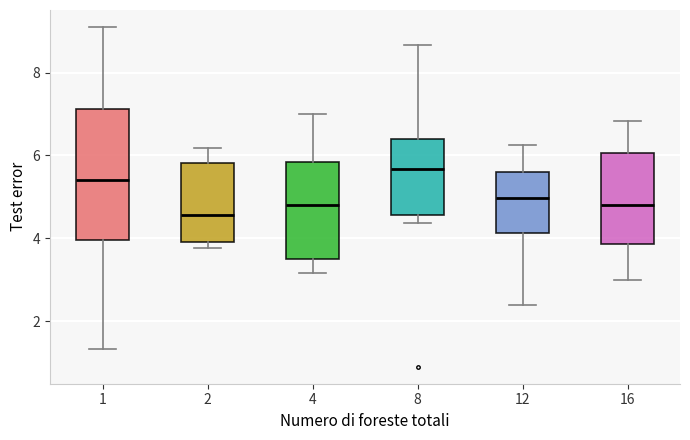

Reading left to right, read every box against the y-axis: the position of its median line, the range the box covers, and the ends of its whiskers. The values are not printed on the chart, so give them approximately, as read against the axis.

1: median 5.4, box 4.0 to 7.2, whiskers 1.4 to 9.2
2: median 4.6, box 4.0 to 5.8, whiskers 3.8 to 6.2
4: median 4.8, box 3.6 to 5.8, whiskers 3.2 to 7.0
8: median 5.6, box 4.6 to 6.4, whiskers 4.4 to 8.6
12: median 5.0, box 4.2 to 5.6, whiskers 2.4 to 6.2
16: median 4.8, box 3.8 to 6.0, whiskers 3.0 to 6.8